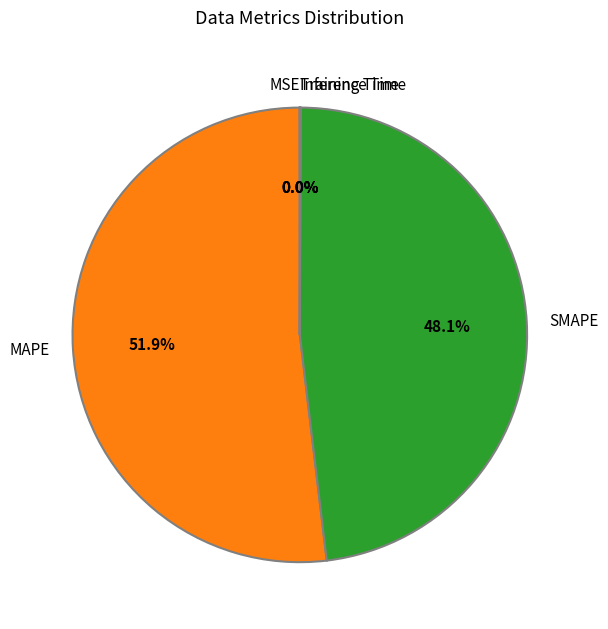

Is there any slice that represents more than half of the pie?

Yes